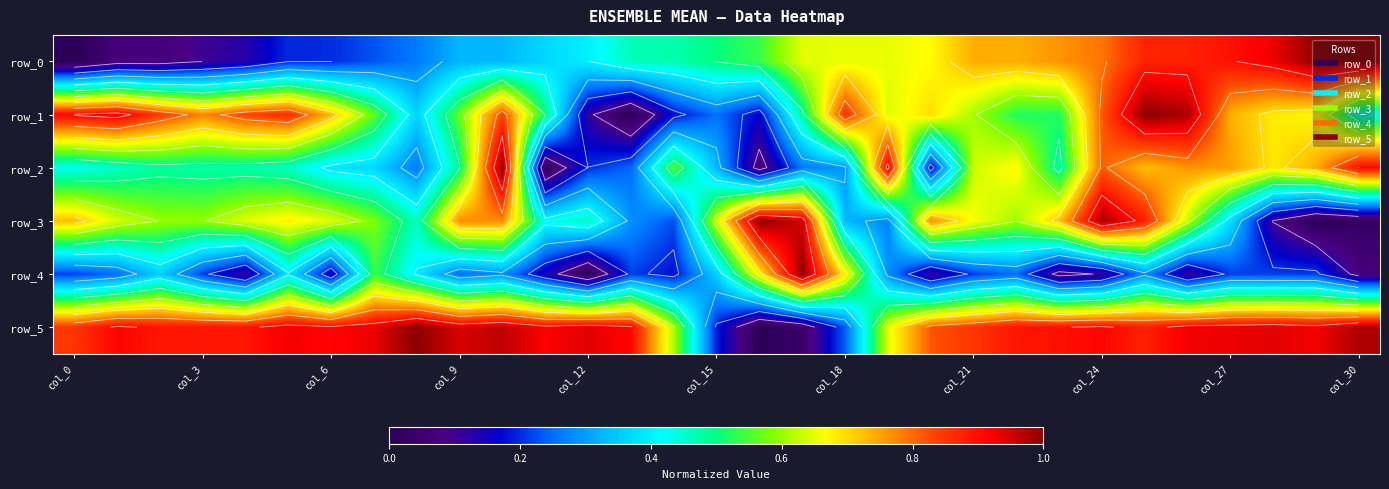

What is the greatest value displayed?

1.0